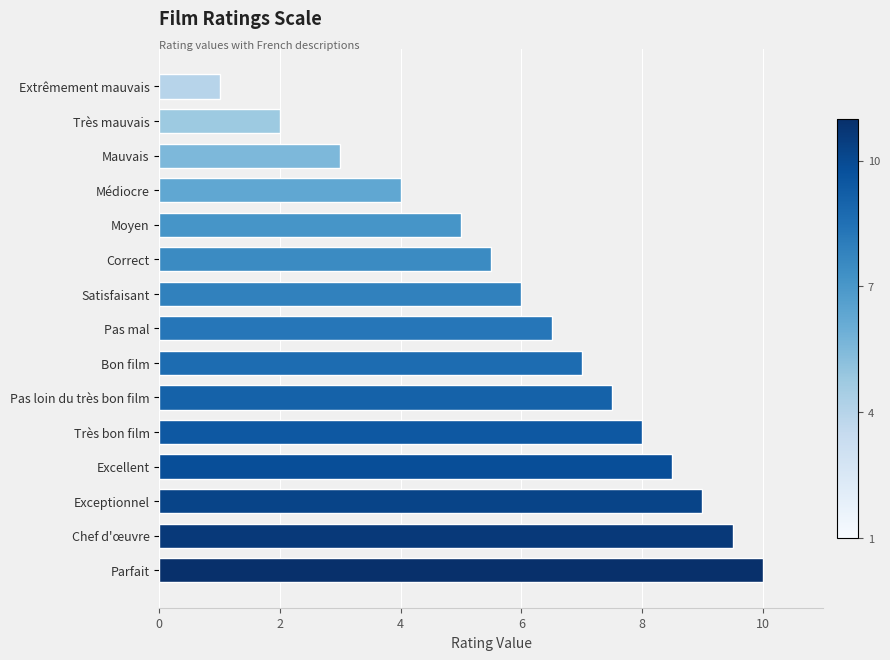

Approximately how many times larger is the value at Exceptionnel compared to Moyen?

1.8